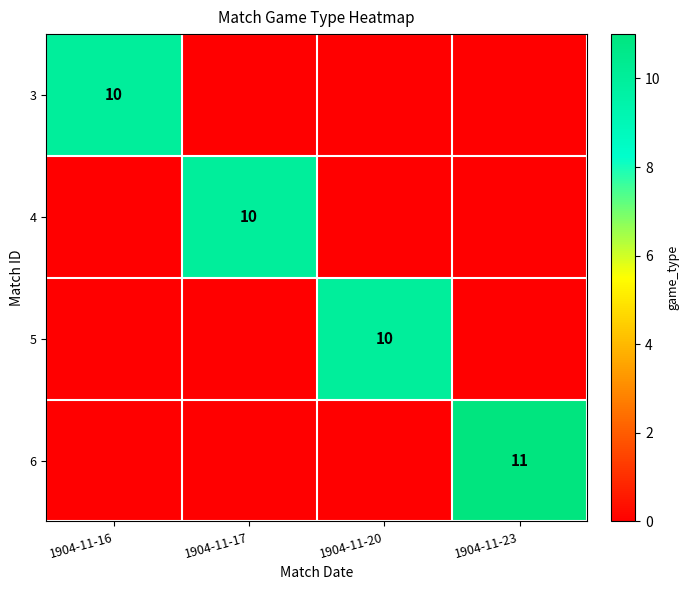

Count the number of categories in the chart.

4